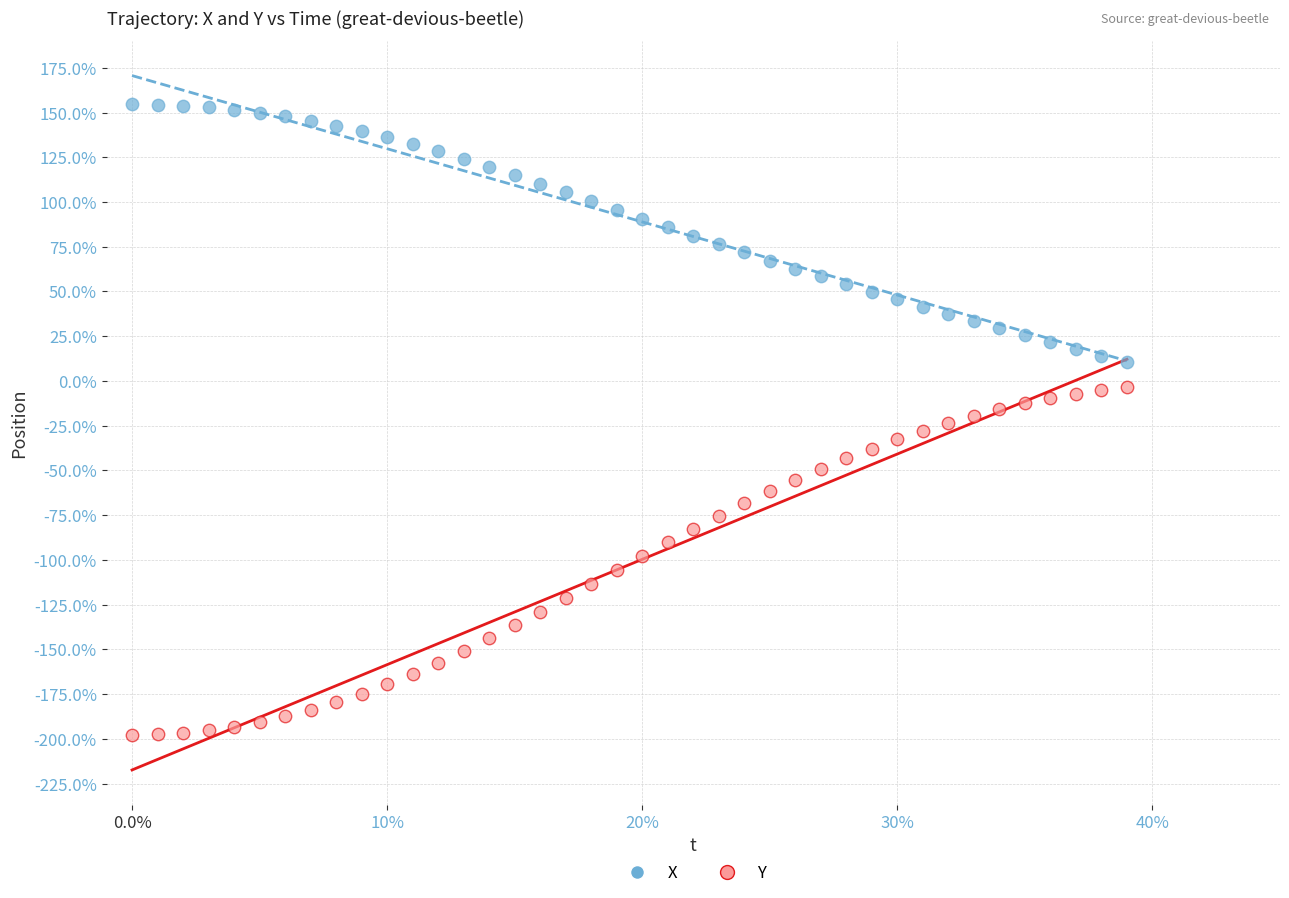

What are all the series names shown in the legend?

X, Y